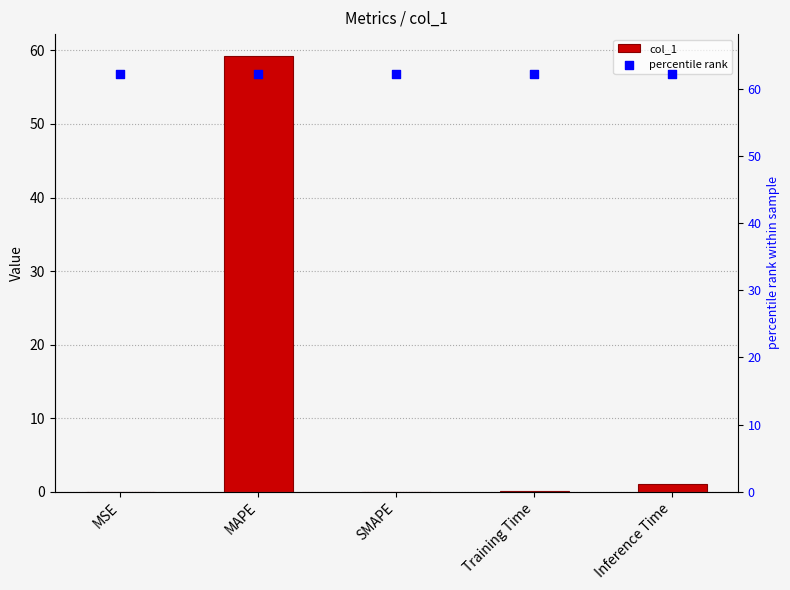

What are all the series names shown in the legend?

col_1, percentile rank